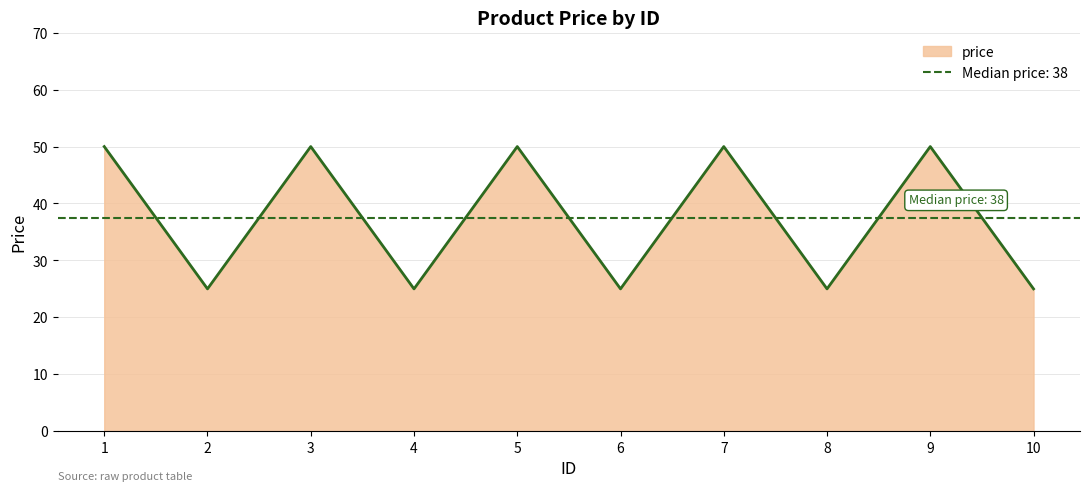

Reading right to left, extract all data points from this chart.

10=25	9=50	8=25	7=50	6=25	5=50	4=25	3=50	2=25	1=50